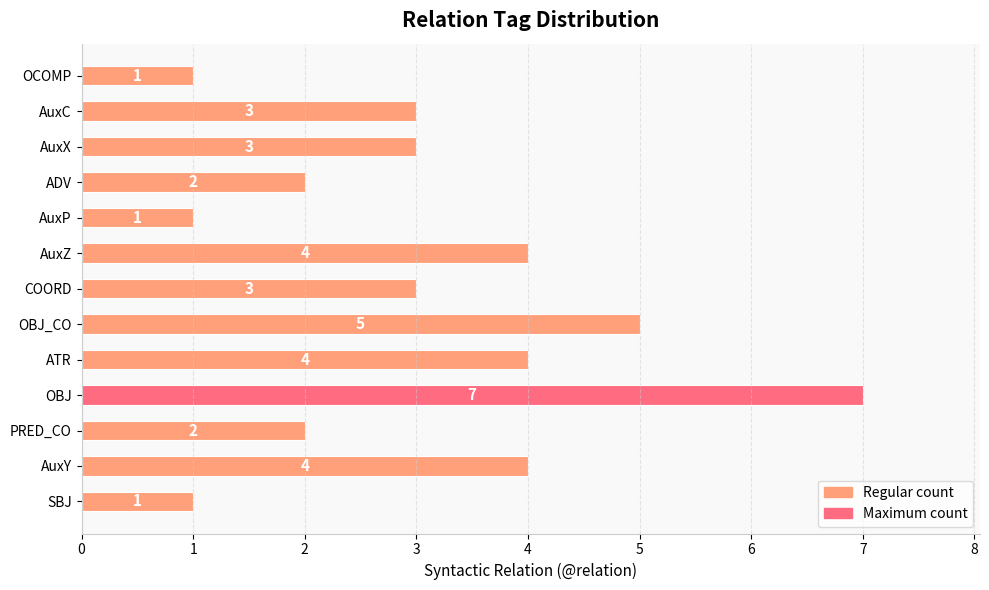

Reading top to bottom, list all the values displayed in this chart.

1	3	3	2	1	4	3	5	4	7	2	4	1